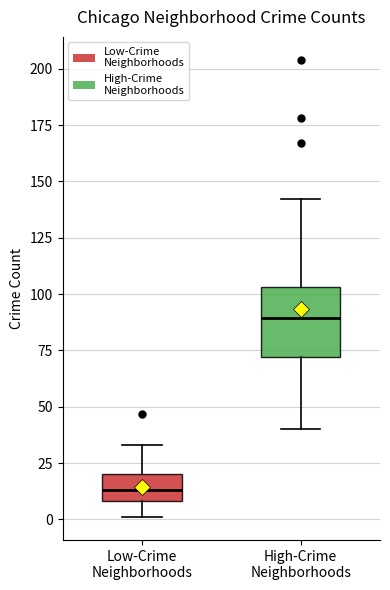

Where is the upper edge of the box for High-Crime Neighborhoods on the y-axis? The values are not printed on the chart, so give them approximately, as read against the axis.

105